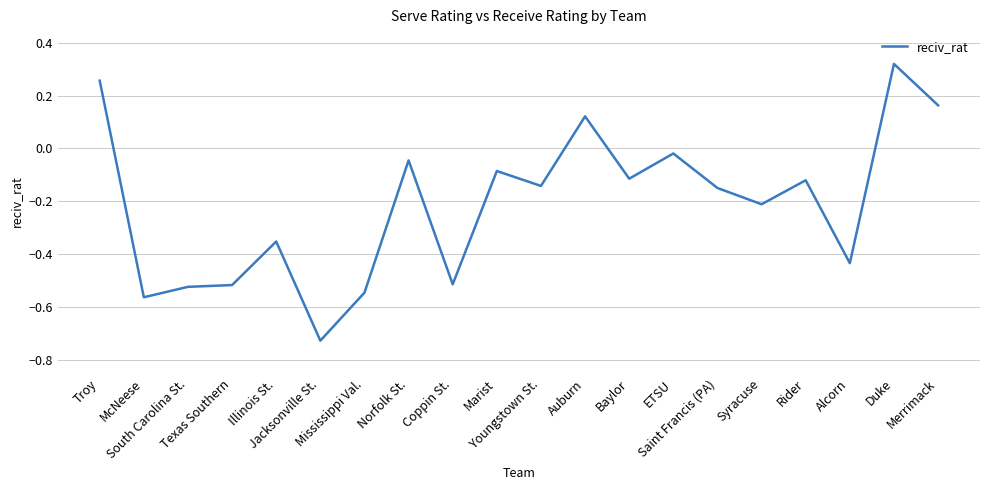

True or false: the data has more than 2 interior local peaks.

True